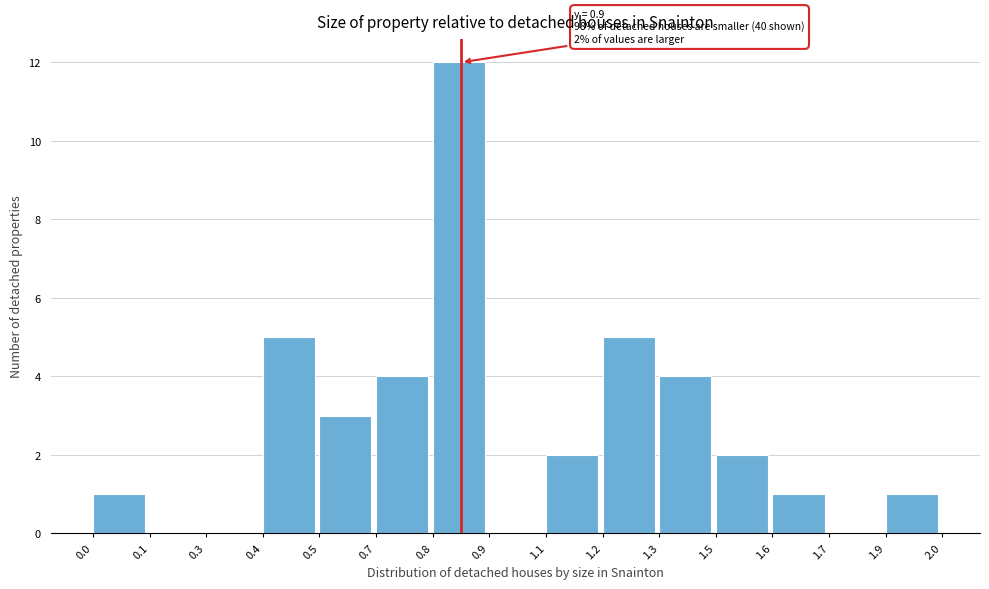

Reading left to right, what are all the values shown in this chart?

0.0=1	0.1=0	0.3=0	0.4=5	0.5=3	0.7=4	0.8=12	0.9=0	1.1=2	1.2=5	1.3=4	1.5=2	1.6=1	1.7=0	1.9=1